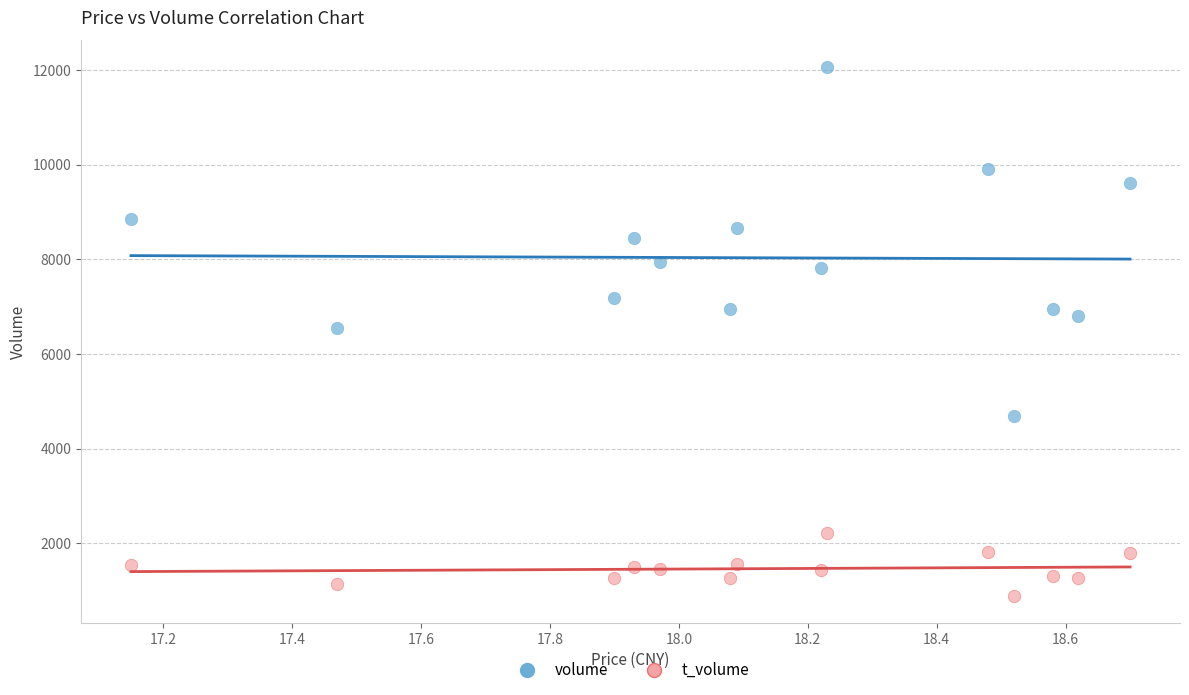

Which series reaches the maximum Y coordinate?

volume